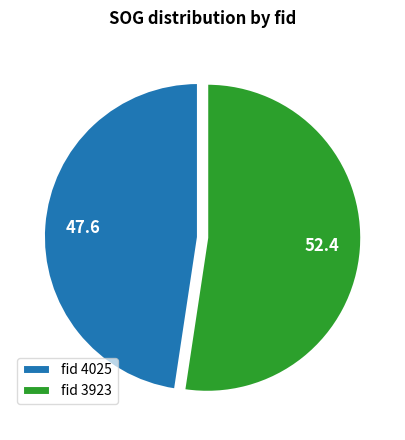

Rank the categories by value from highest to lowest.

fid 3923, fid 4025